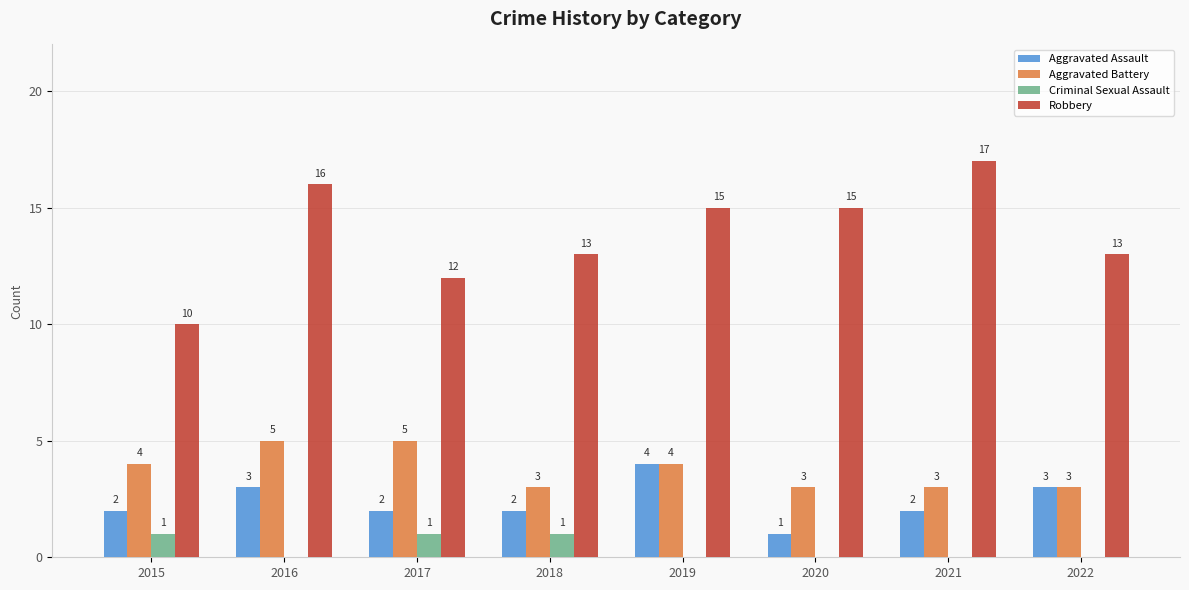

How many Criminal Sexual Assault values are between 0 and 1?

8